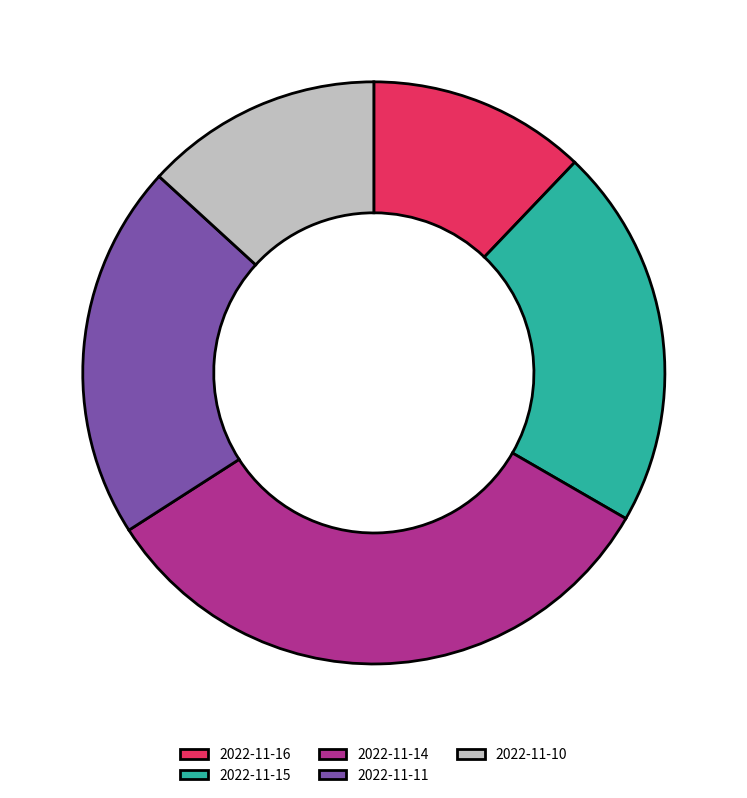

Do 2022-11-11 and 2022-11-16 together represent more than half of the pie?

No